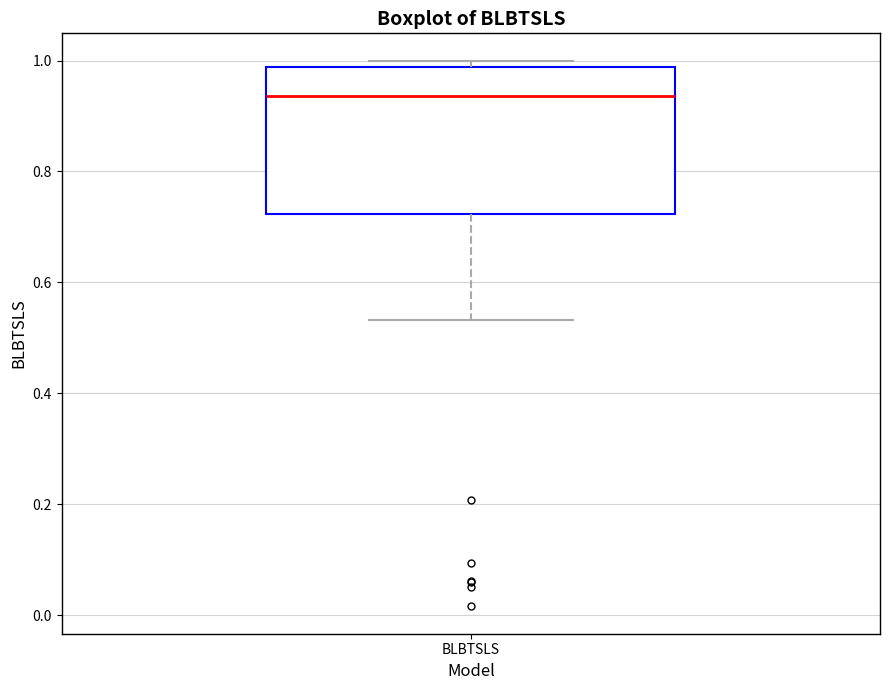

Where is the upper edge of the box for BLBTSLS on the y-axis? The values are not printed on the chart, so give them approximately, as read against the axis.

0.98